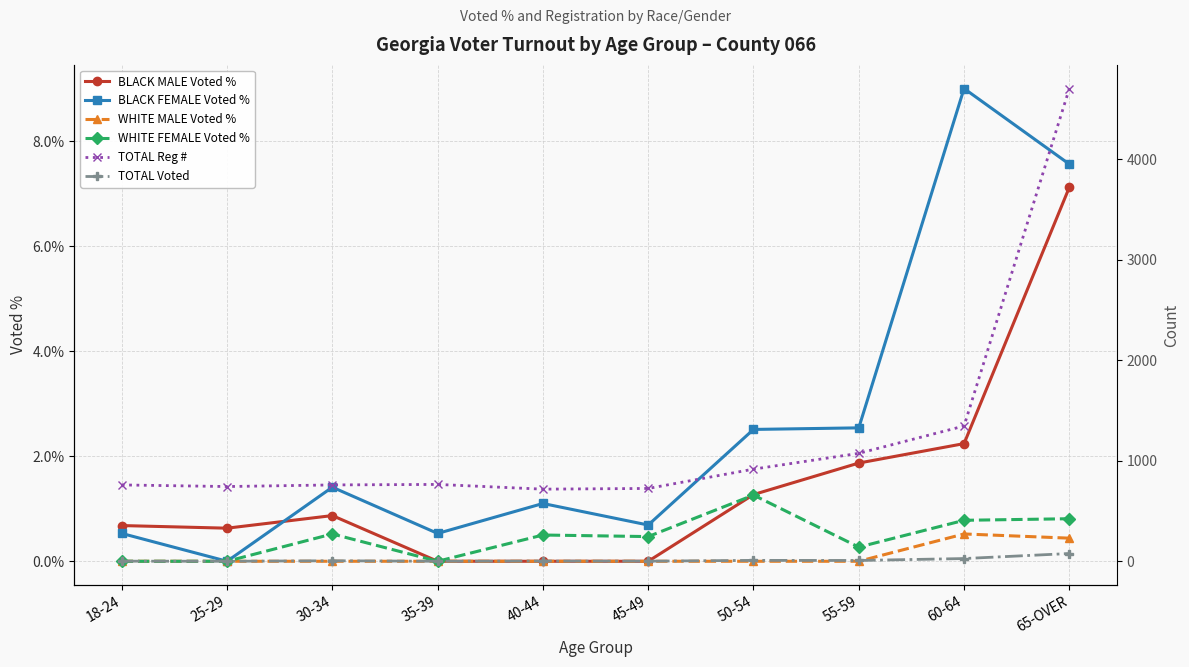

What is the label of the 8th point from the right?

30-34